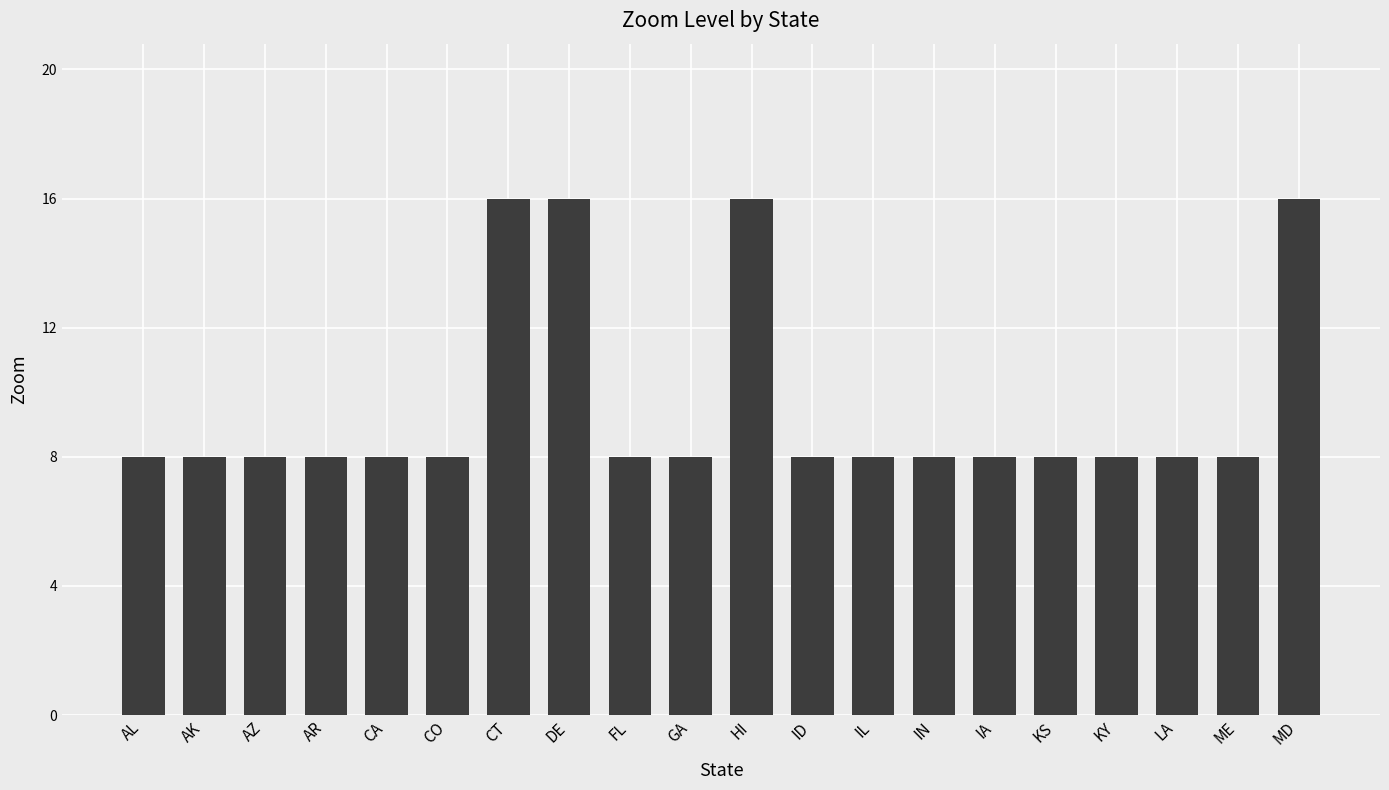

What is the label of the 5th bar from the left?

CA